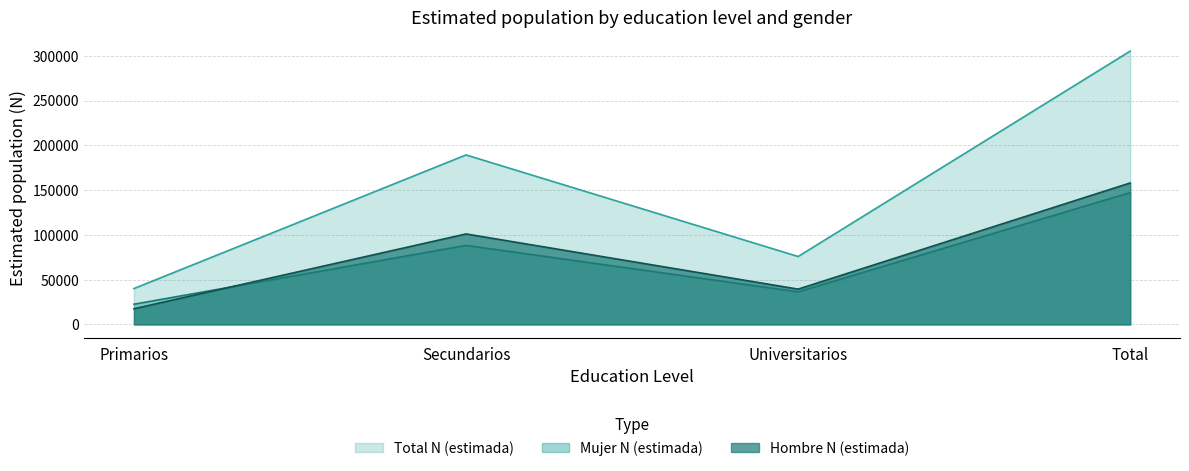

What is the smallest value displayed?

17500